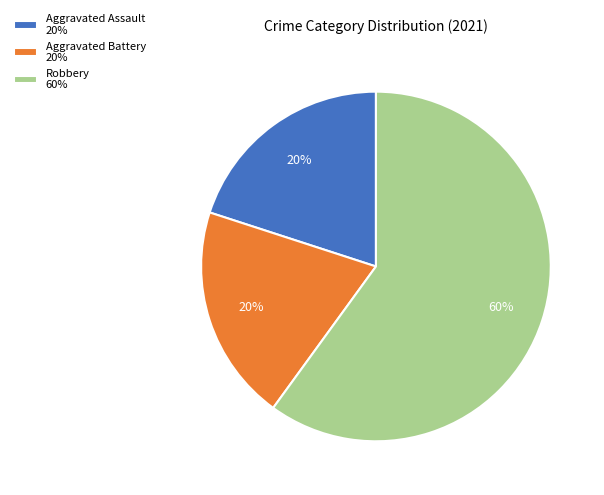

True or false: Aggravated Battery 20% accounts for 20% of the total.

True